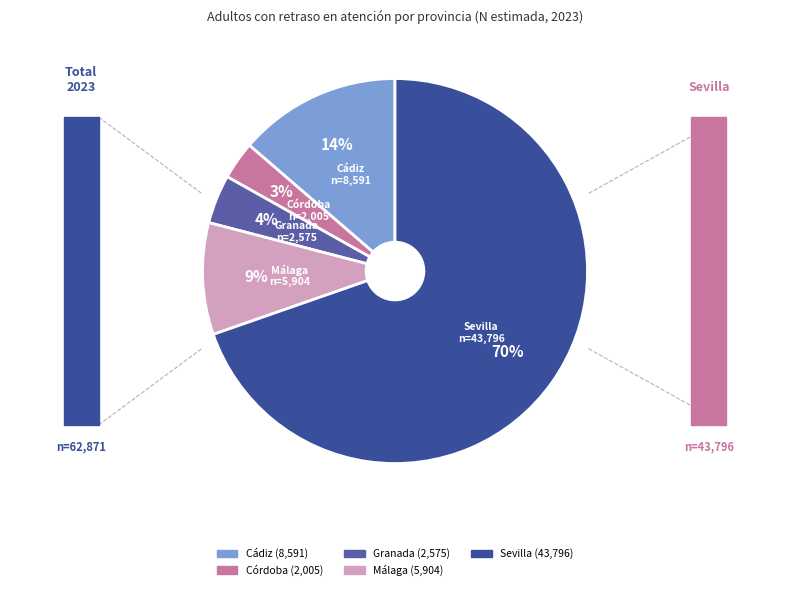

To the nearest percent, what is the combined percentage of Málaga and Sevilla?

79%